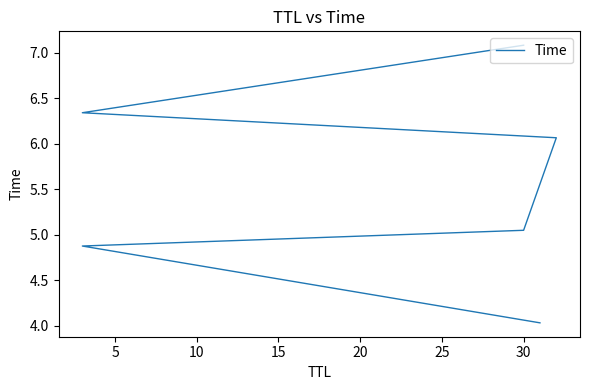

What is the average value?

5.6